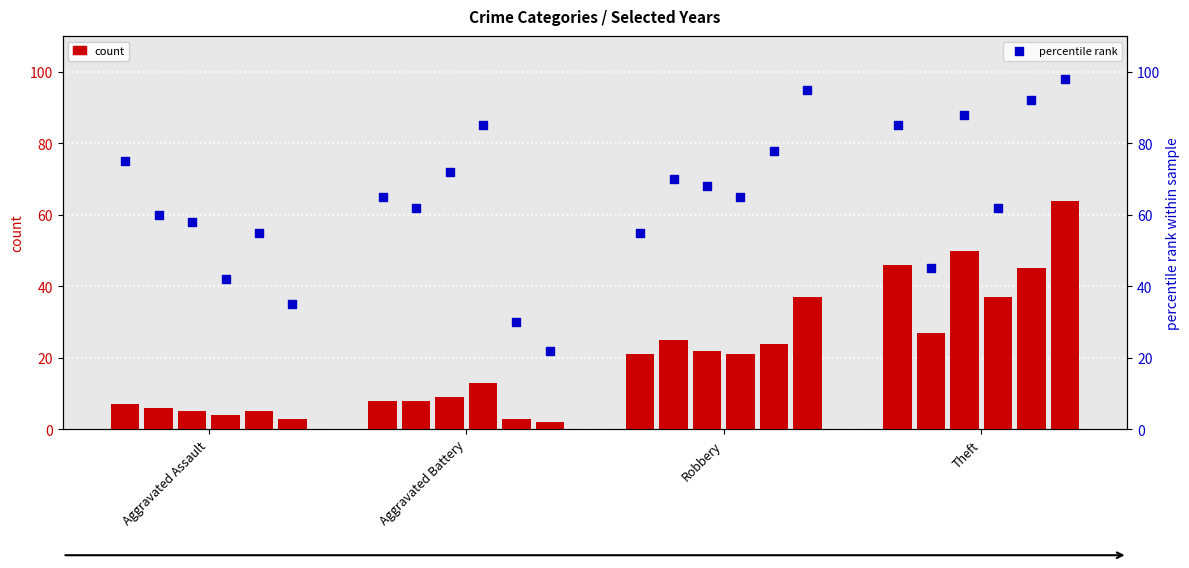

Which has a higher value, Theft or Aggravated Battery?

Theft